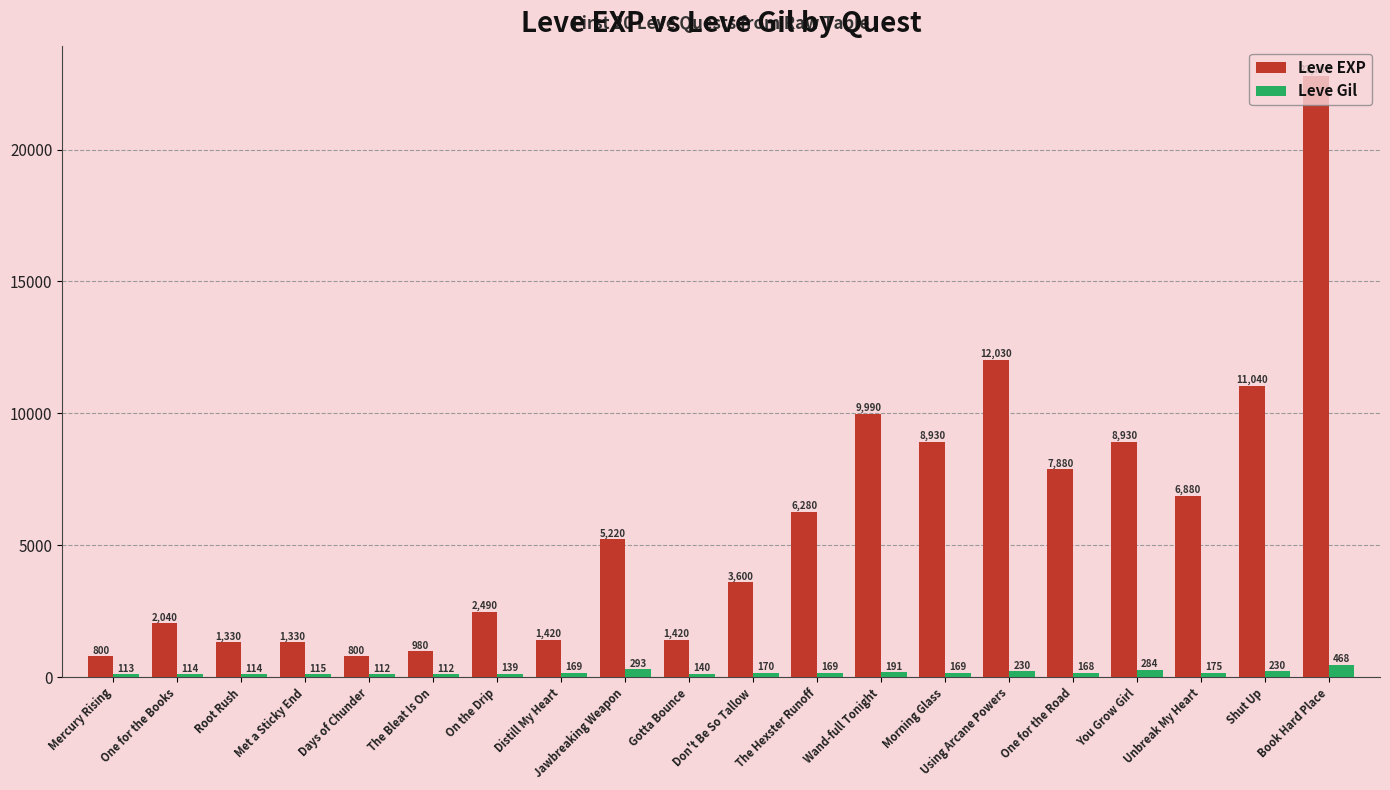

Between Root Rush and Using Arcane Powers, which series saw the biggest shift?

Leve EXP